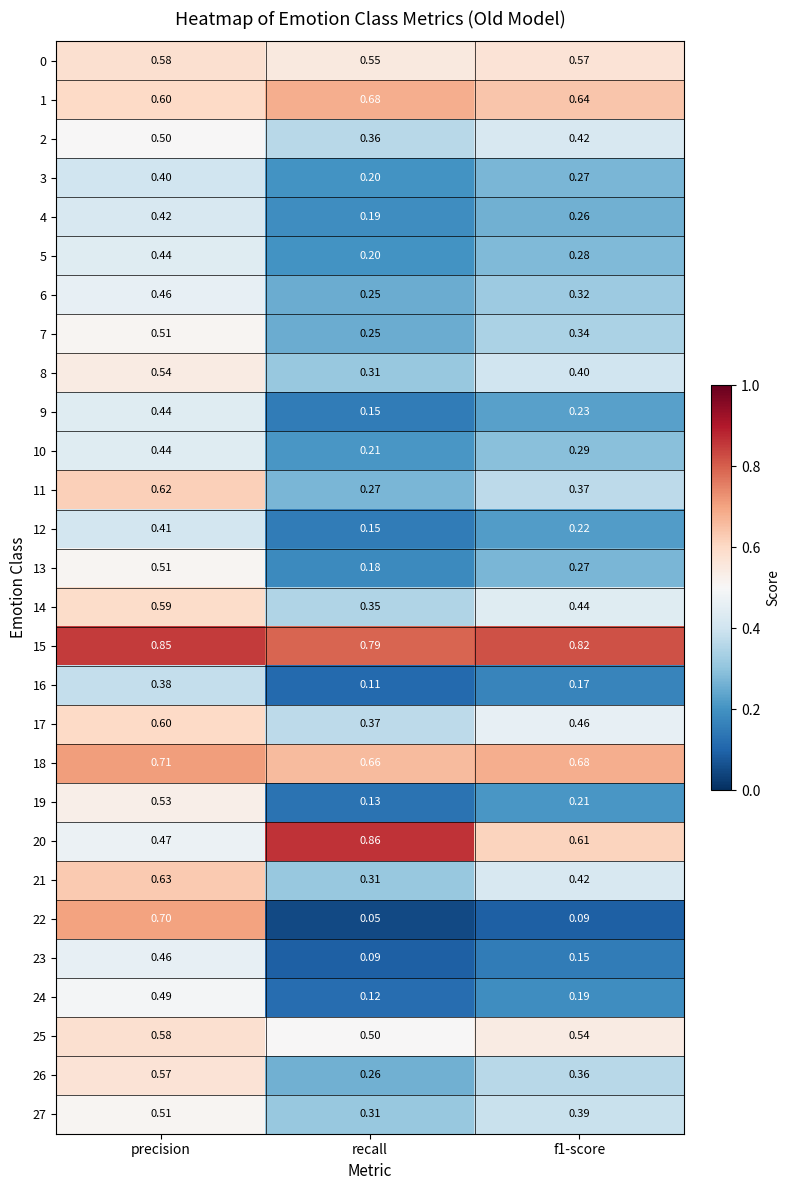

At which category is the sum across all series the highest?

precision